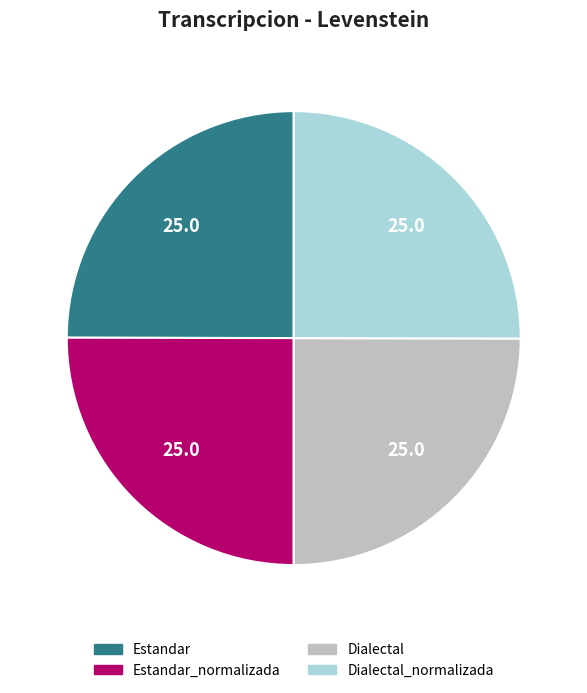

Does any single category account for the majority?

No